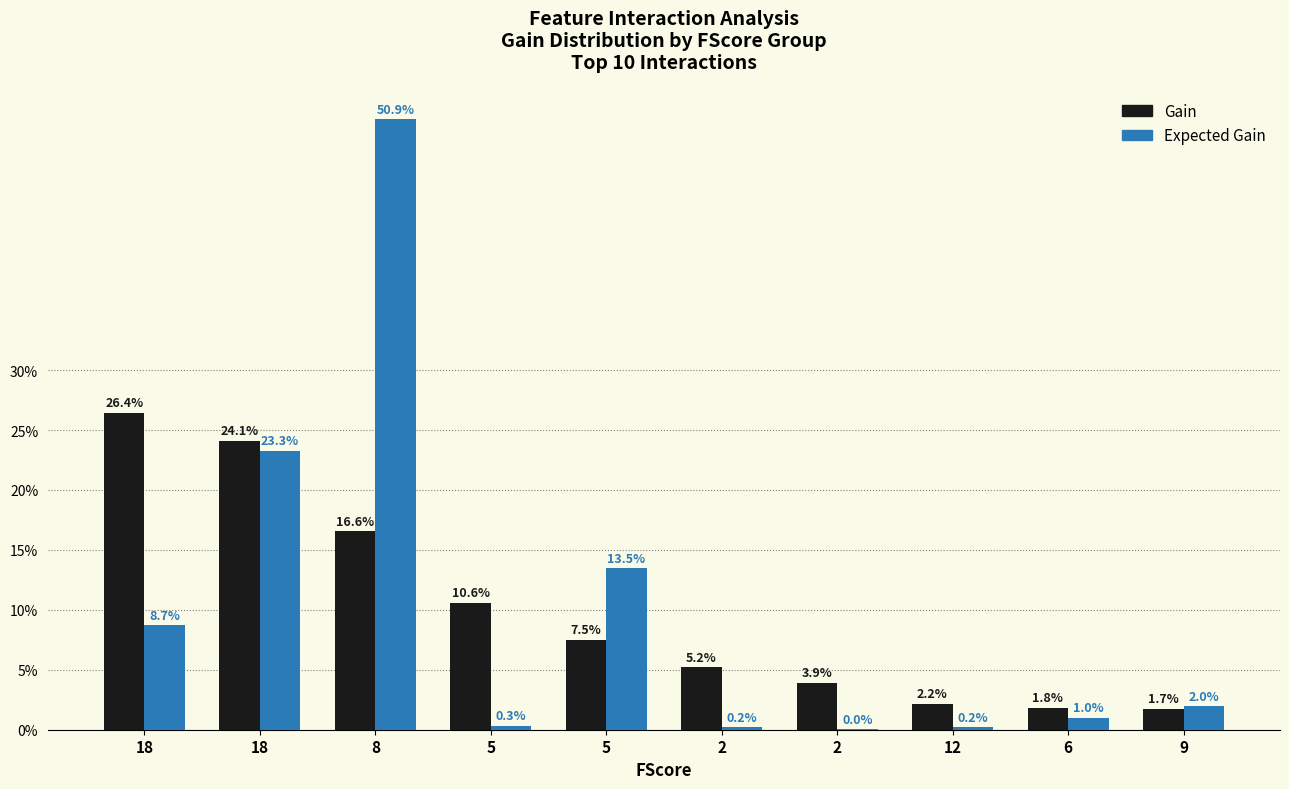

What are all the series names shown in the legend?

Gain, Expected Gain